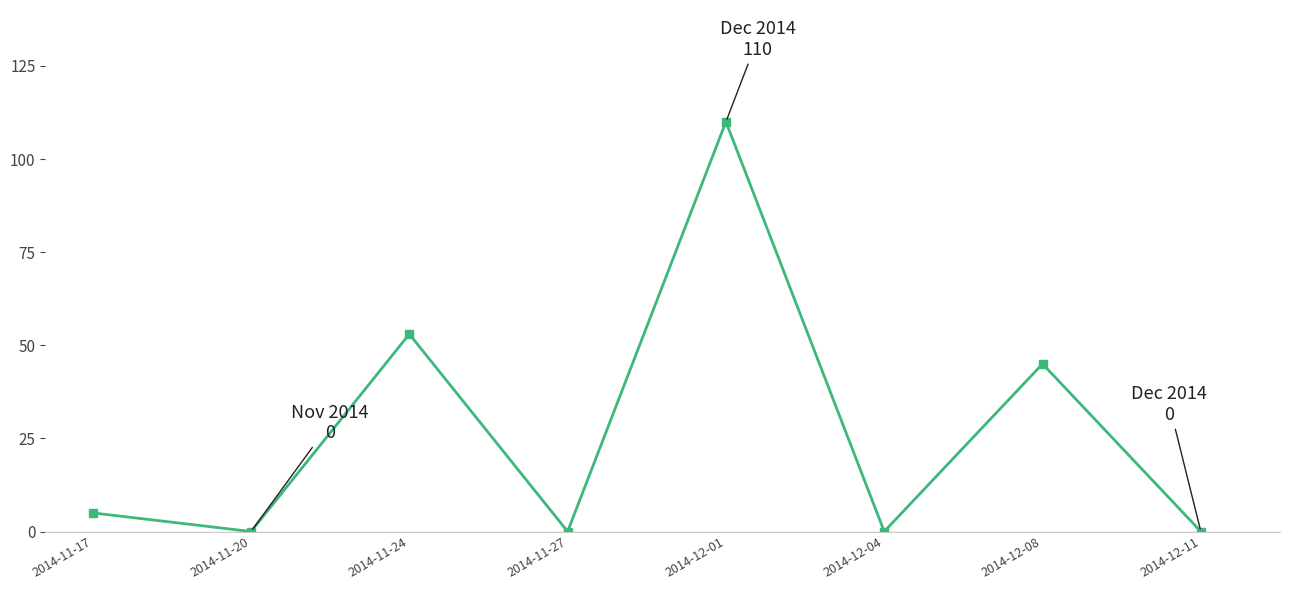

How many lines are shown in the chart?

1